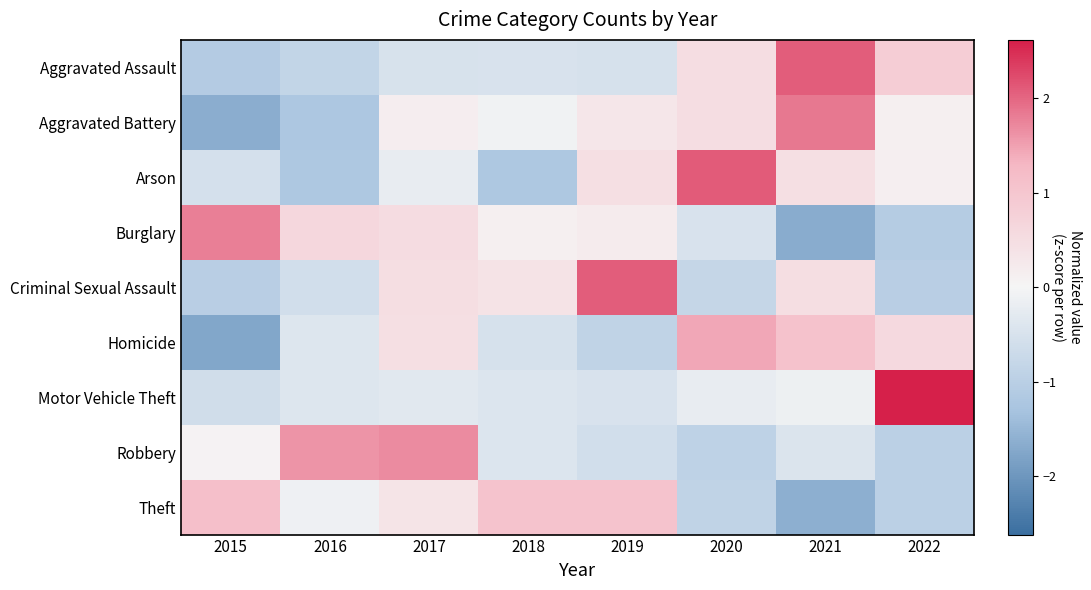

Reading left to right, extract all data points from this chart.

Aggravated Assault: 2015=-1.1	2016=-0.9	2017=-0.5	2018=-0.5	2019=-0.5	2020=0.5	2021=2.1	2022=0.9
Aggravated Battery: 2015=-1.6	2016=-1.2	2017=0.2	2018=-0.1	2019=0.3	2020=0.5	2021=1.9	2022=0.1
Arson: 2015=-0.5	2016=-1.2	2017=-0.2	2018=-1.2	2019=0.5	2020=2.1	2021=0.5	2022=0.1
Burglary: 2015=1.8	2016=0.6	2017=0.5	2018=0.1	2019=0.2	2020=-0.5	2021=-1.7	2022=-1.1
Criminal Sexual Assault: 2015=-1.0	2016=-0.6	2017=0.5	2018=0.4	2019=2.1	2020=-0.8	2021=0.5	2022=-1.0
Homicide: 2015=-1.7	2016=-0.4	2017=0.5	2018=-0.5	2019=-0.9	2020=1.4	2021=1.1	2022=0.6
Motor Vehicle Theft: 2015=-0.6	2016=-0.4	2017=-0.3	2018=-0.4	2019=-0.5	2020=-0.2	2021=-0.1	2022=2.6
Robbery: 2015=0.1	2016=1.6	2017=1.7	2018=-0.4	2019=-0.6	2020=-0.9	2021=-0.4	2022=-1.0
Theft: 2015=1.1	2016=-0.1	2017=0.4	2018=1.1	2019=1.0	2020=-0.9	2021=-1.6	2022=-1.0